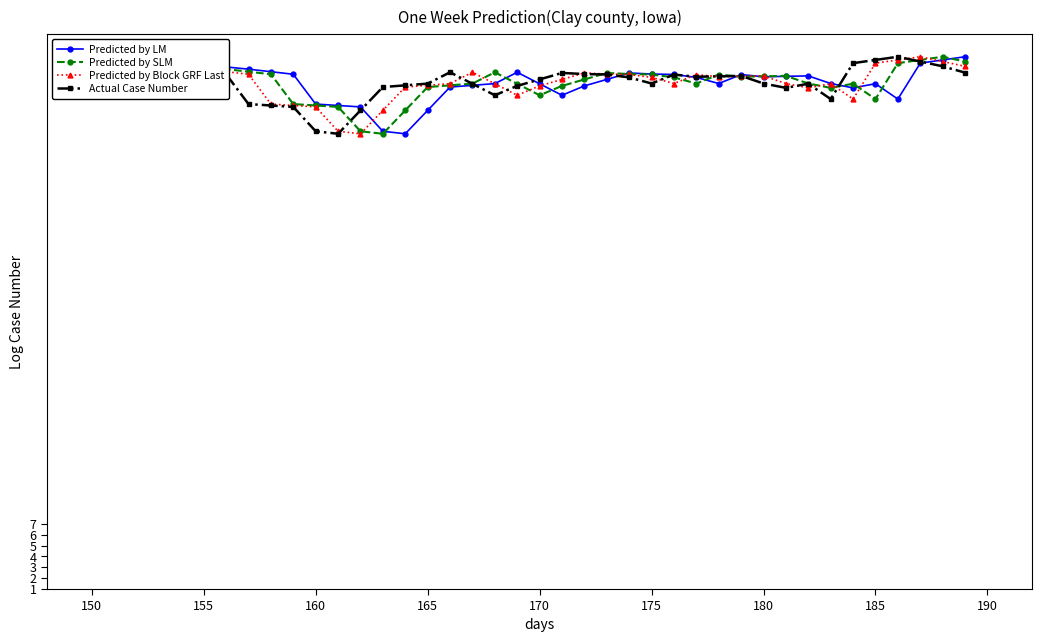

What is the value of the Predicted by Block GRF Last point at the 26th from the left?

48.0